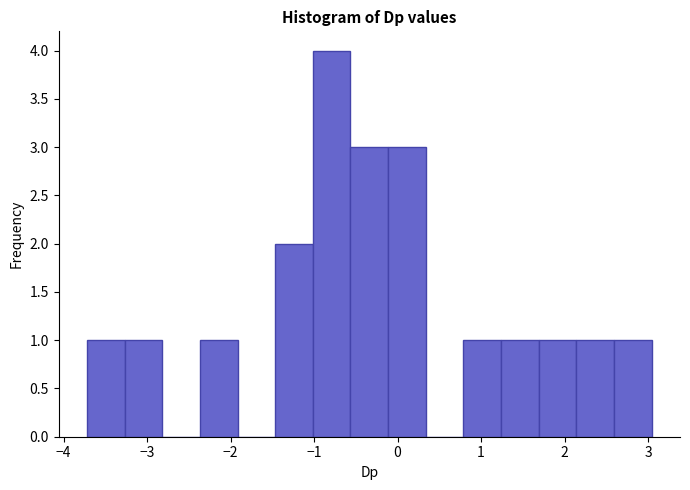

Over which range of the x-axis is the bar tallest?

-1.0 to -0.6